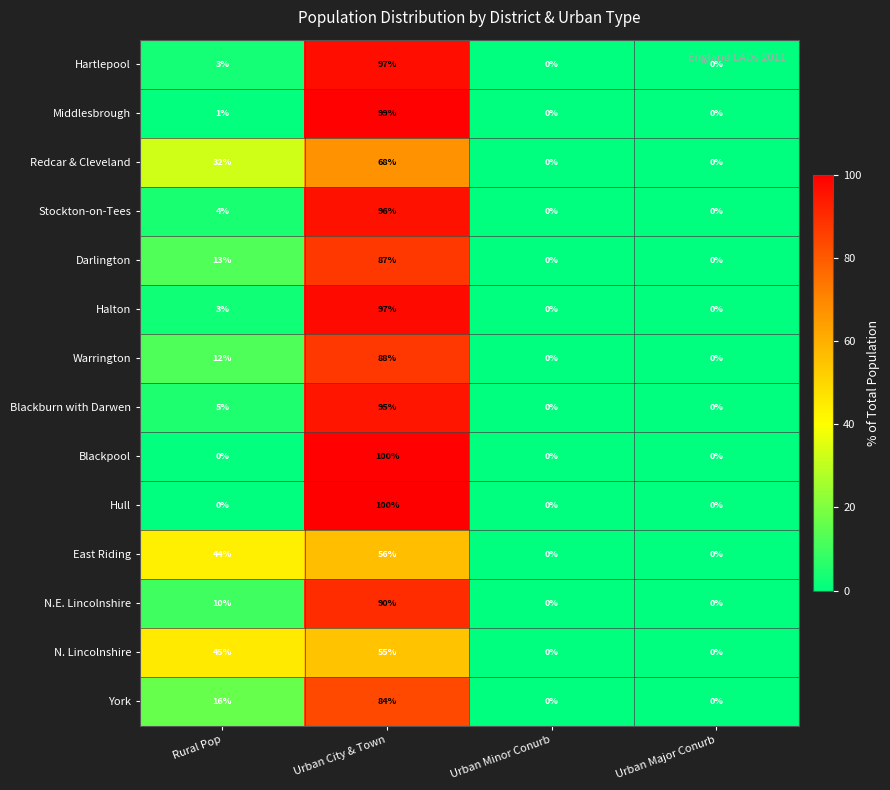

True or false: Blackburn with Darwen has a value of 0 at Urban Minor Conurb.

True